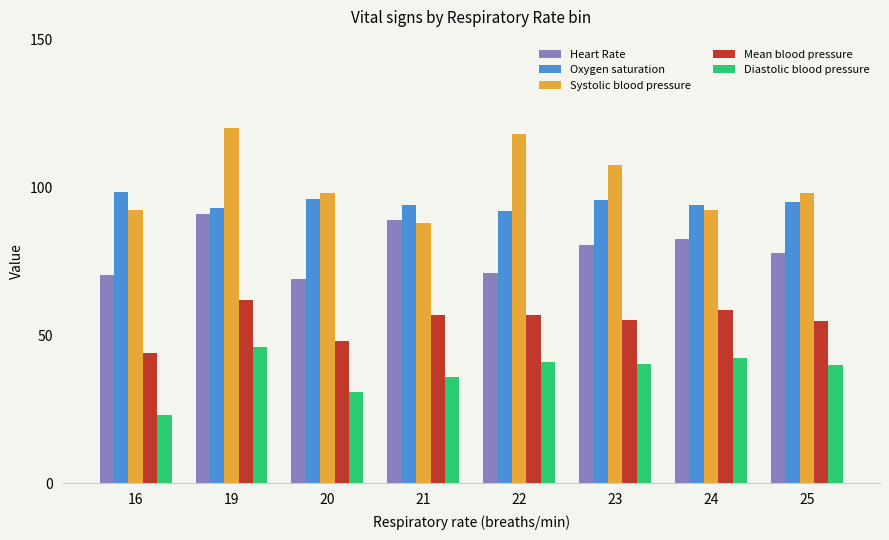

Rank the series by their maximum value, from highest to lowest.

Systolic blood pressure, Oxygen saturation, Heart Rate, Mean blood pressure, Diastolic blood pressure